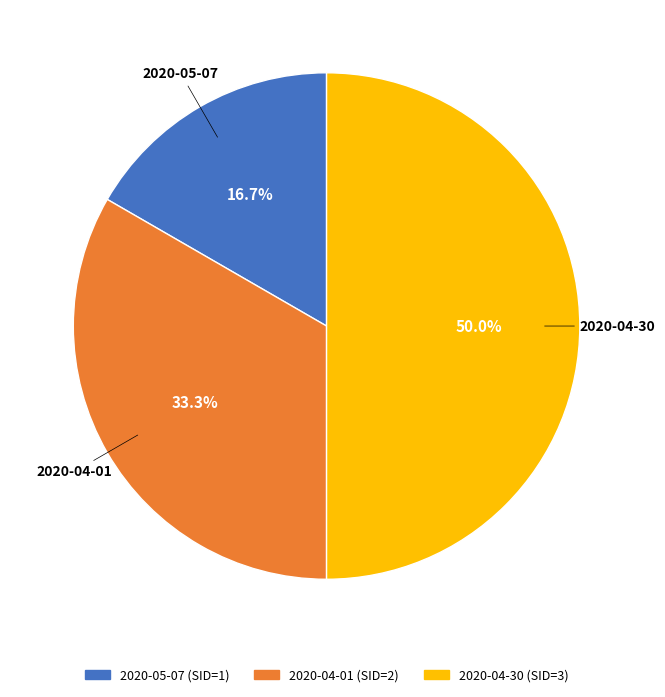

Combined, what portion of the pie is 2020-05-07 and 2020-04-30?

66.7%